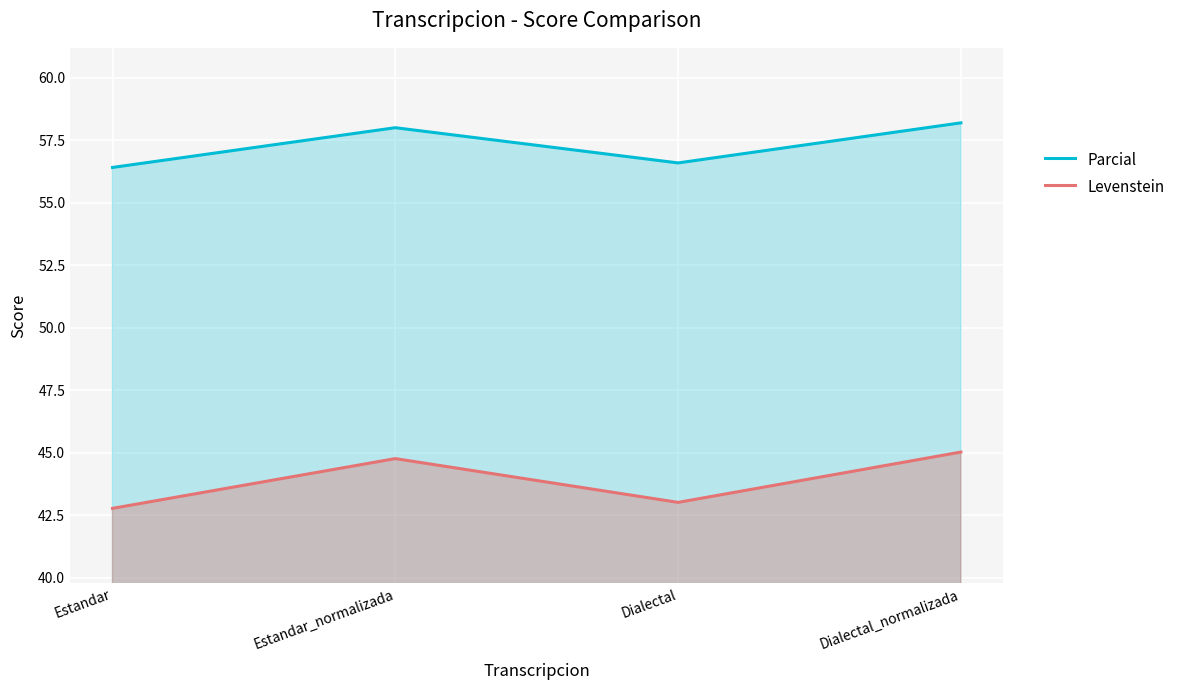

The Parcial series shows 58.0 at Estandar_normalizada. True or false?

True